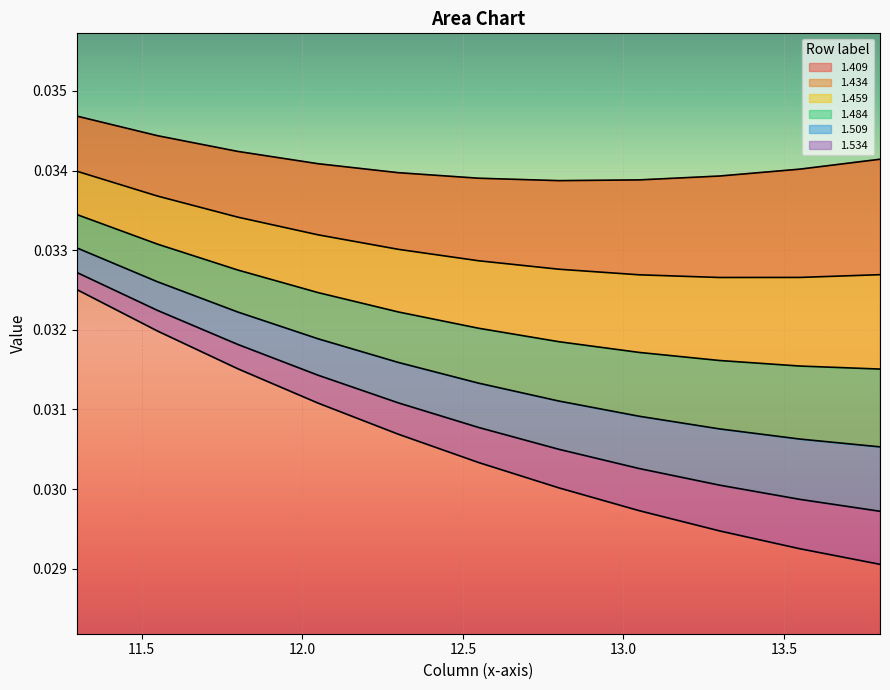

True or false: 1.534 and 1.484 cross at least once.

False